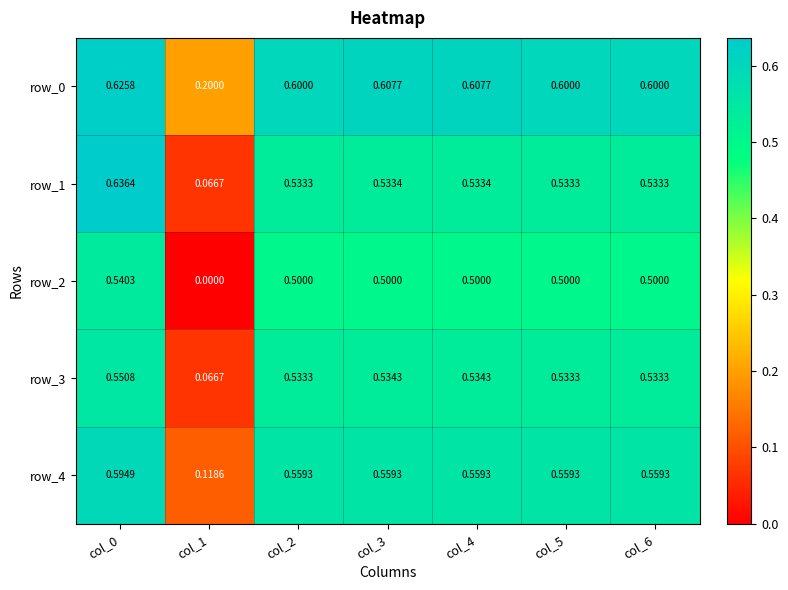

At how many categories does at least one series exceed 0?

7